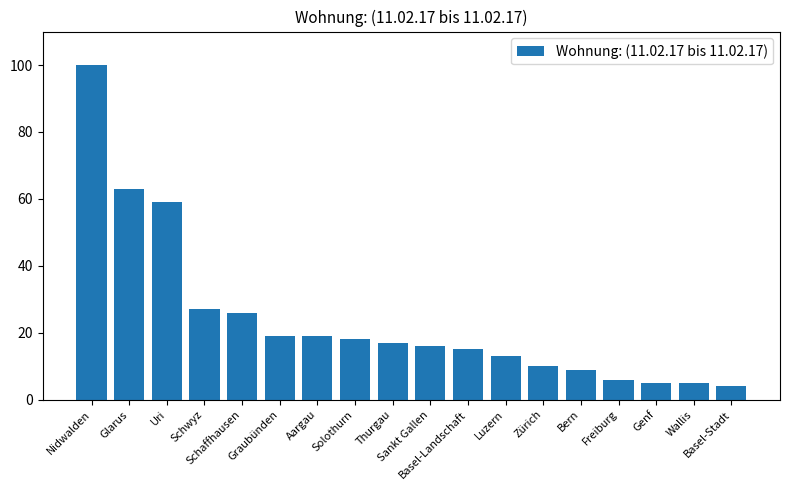

Does the chart contain stacked bars?

No